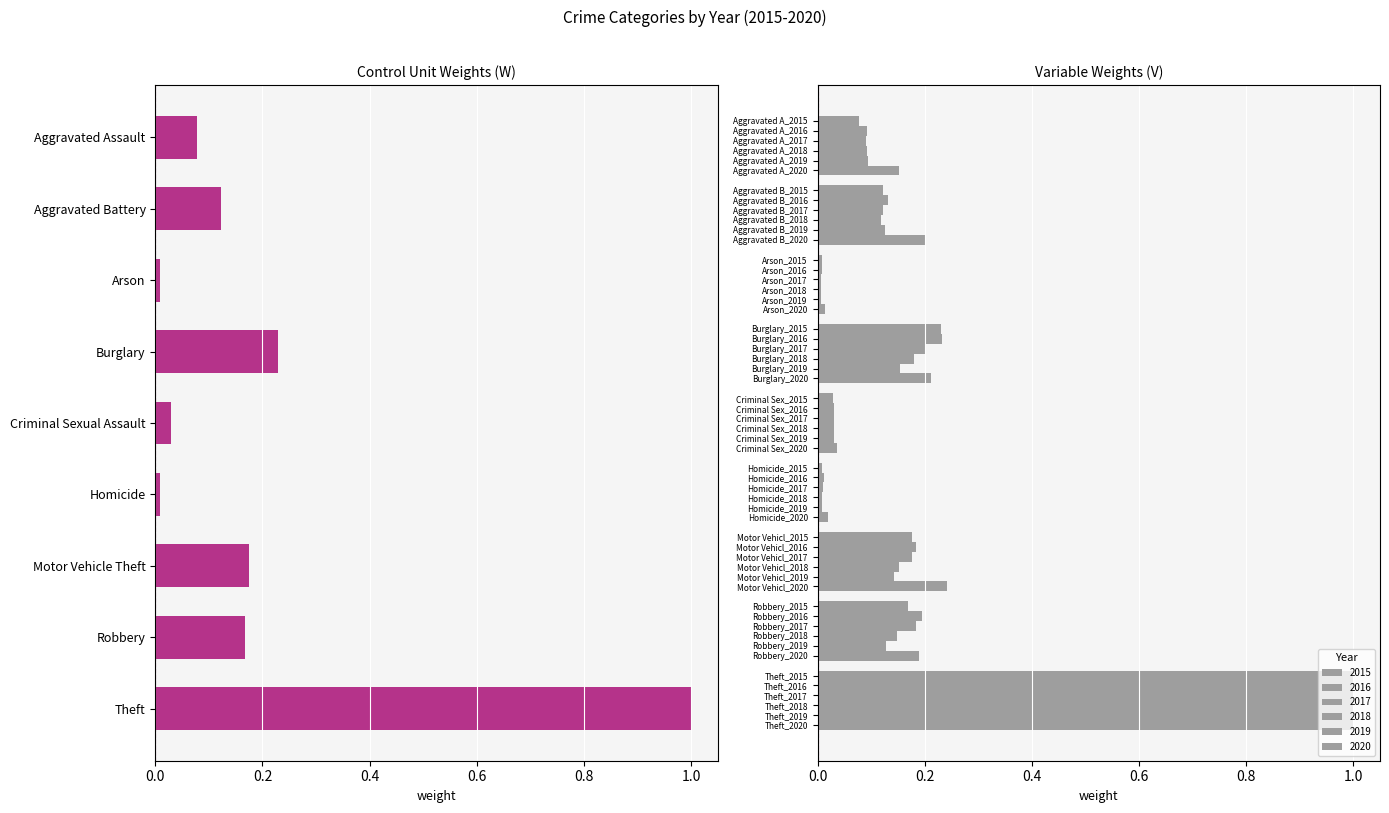

Between Arson and Aggravated Assault, which is larger?

Aggravated Assault